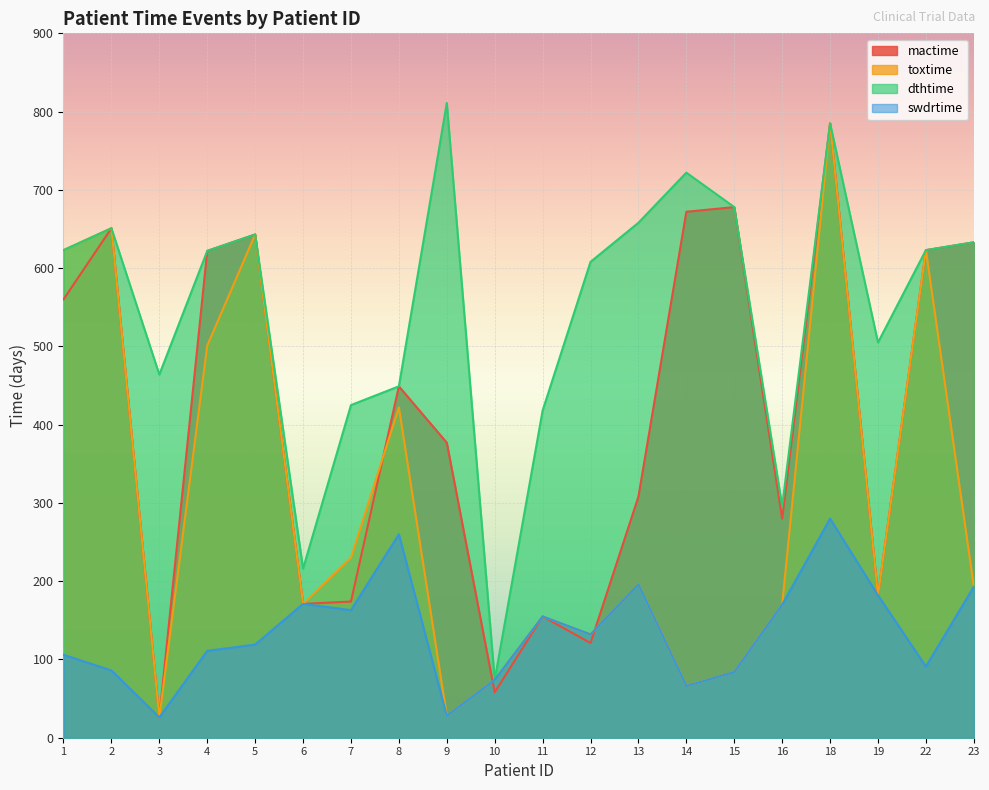

What is the difference between the maximum and minimum values in the mactime series?

759